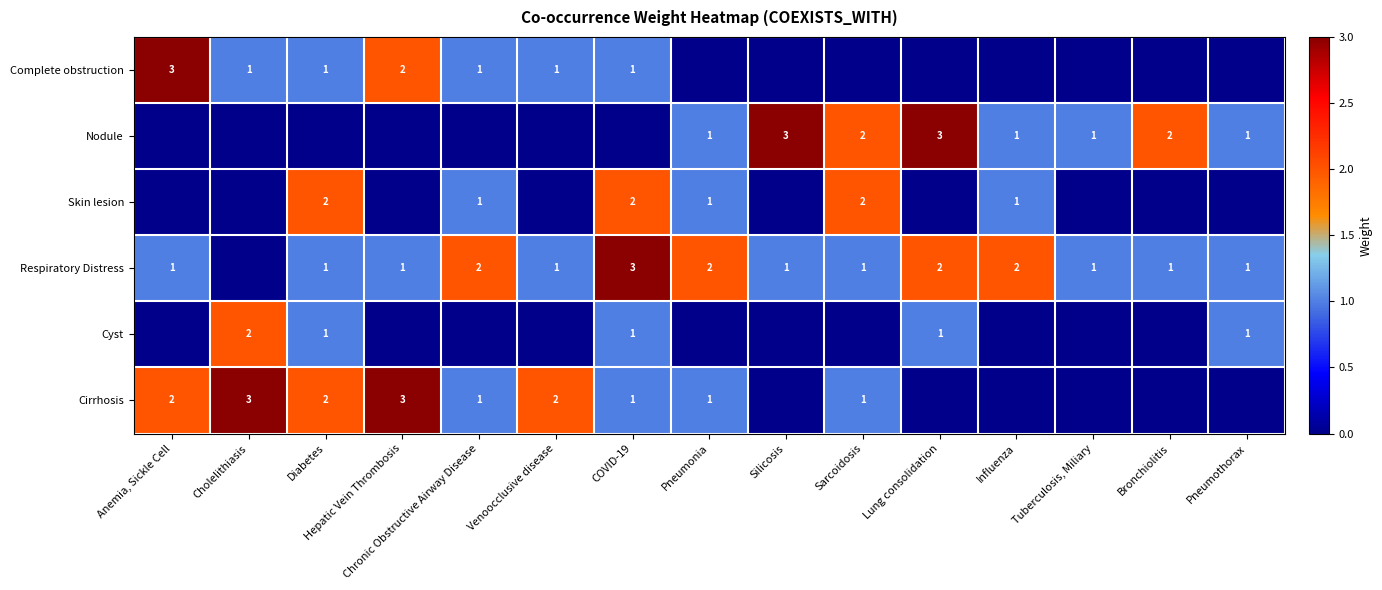

Is the value of Complete obstruction at Chronic Obstructive Airway Disease greater than the value of Respiratory Distress at COVID-19?

No